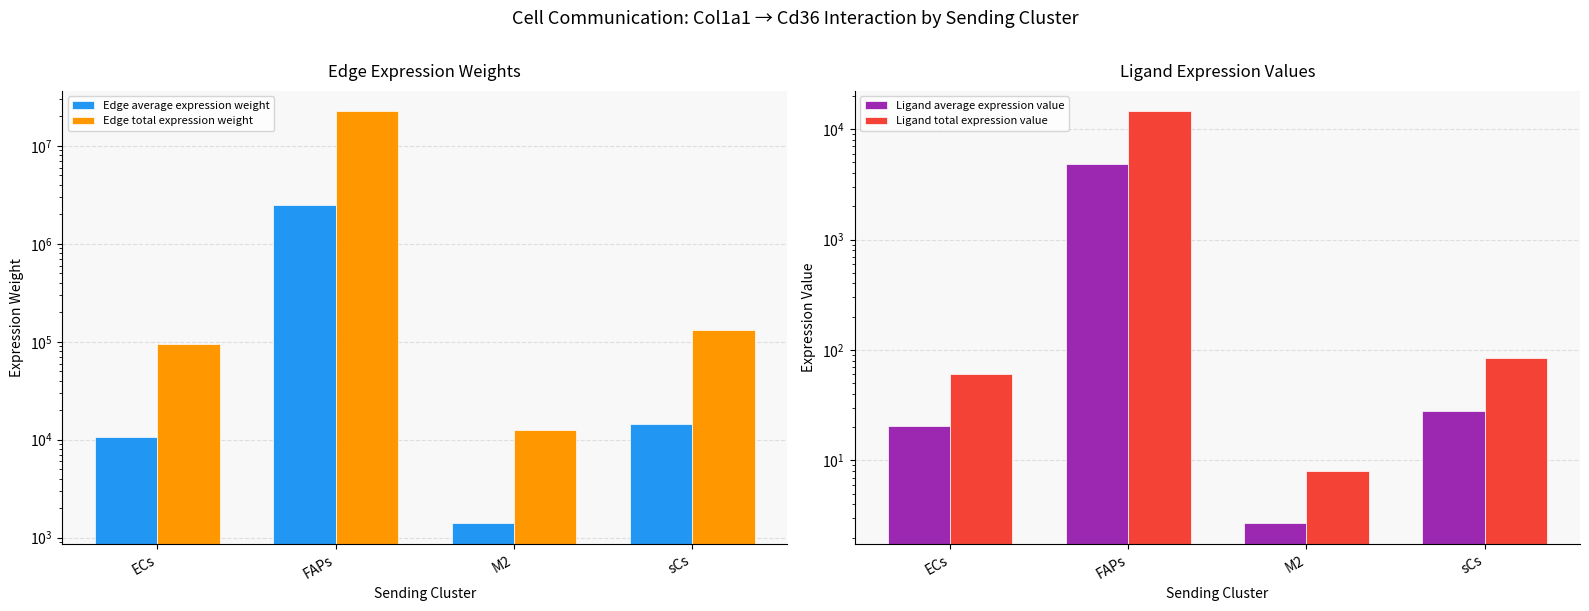

What is the difference between the Edge average expression weight values at FAPs and M2?

2499028.1